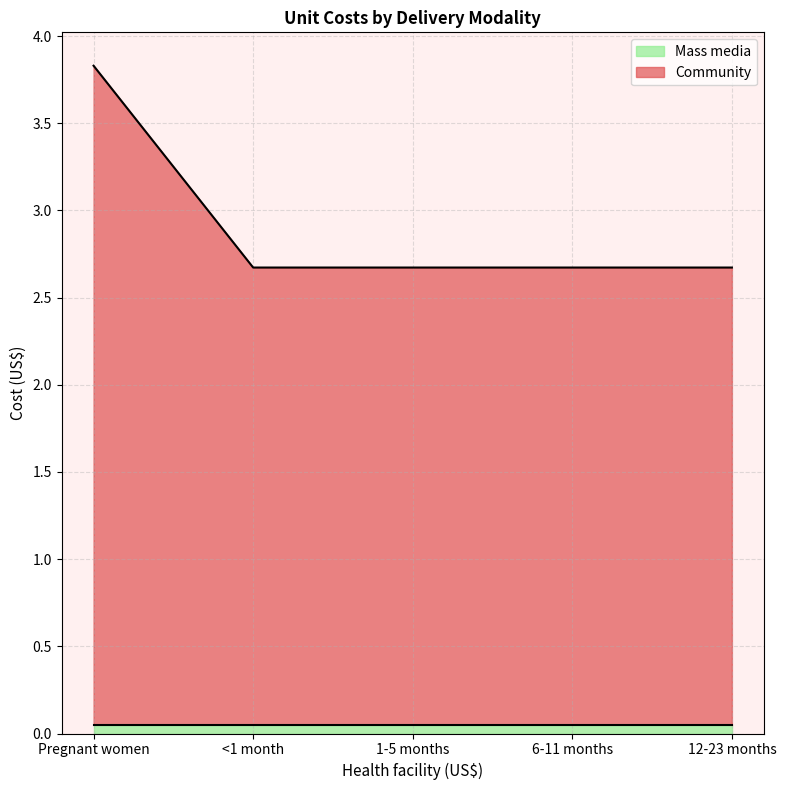

Count the values in the range 2 to 3.

4